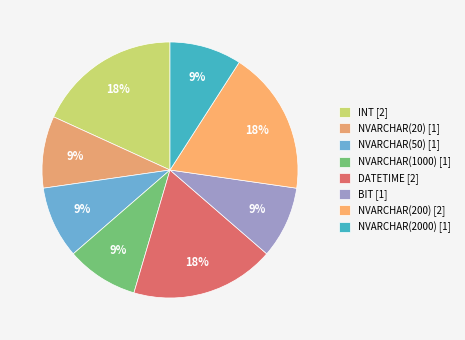

Count the number of slices in the pie.

8